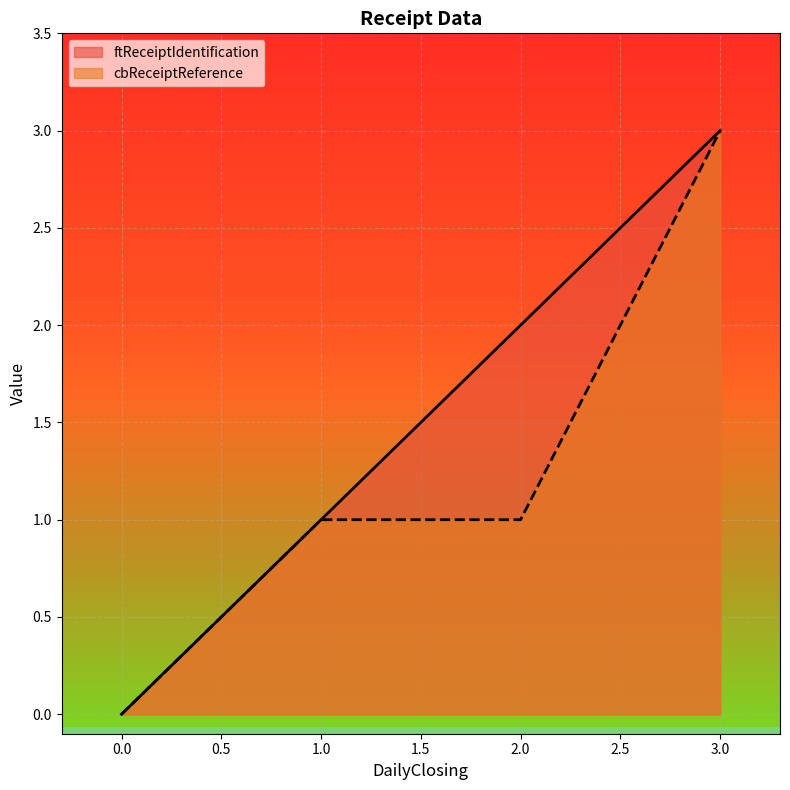

Which series has the largest range (max minus min)?

ftReceiptIdentification